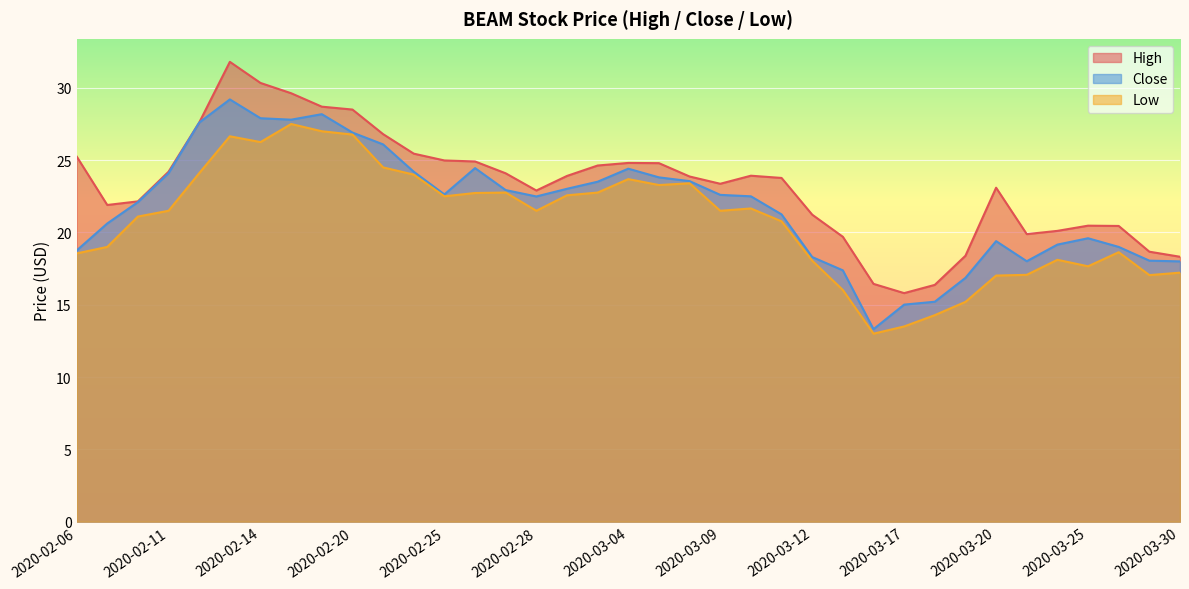

What is the total value across all series at 2020-03-12?

57.6